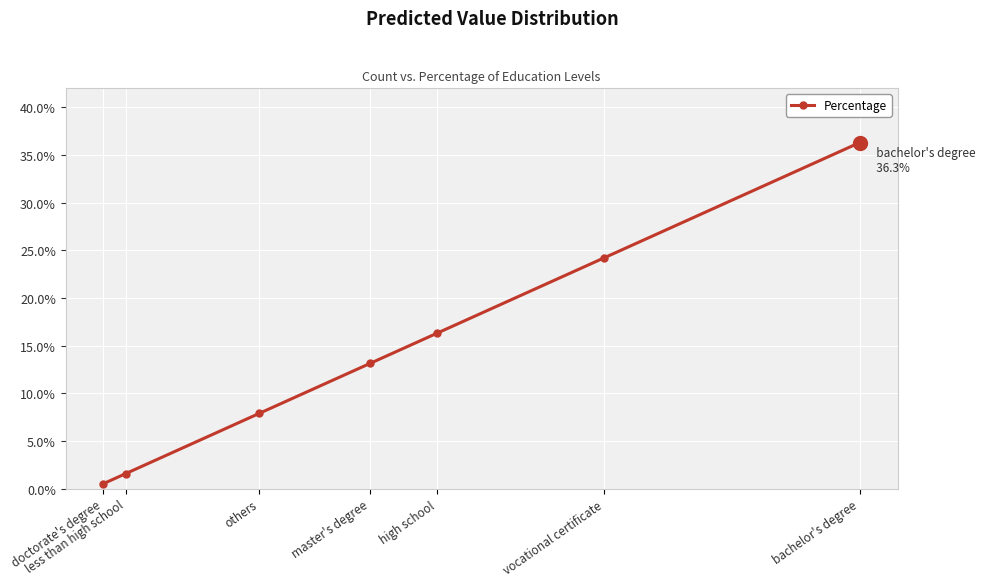

Does the chart have visible grid lines?

Yes